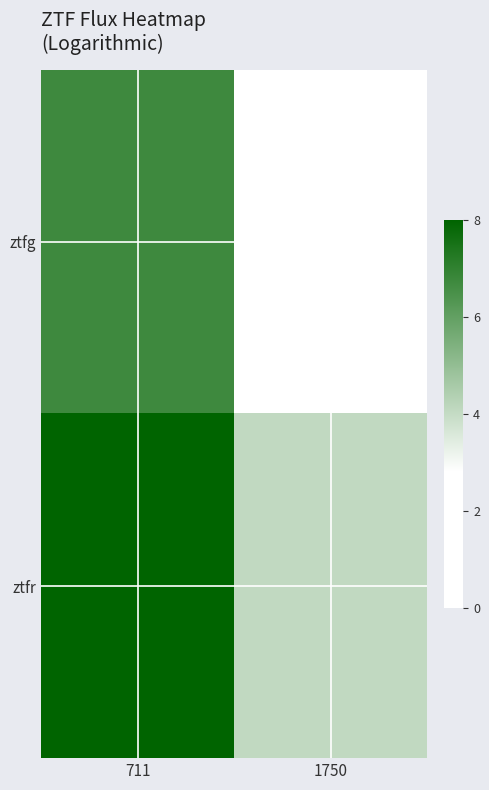

Reading left to right, list all the values displayed in this chart.

ztfg: 711=6.7	1750=2.8
ztfr: 711=8.0	1750=4.1